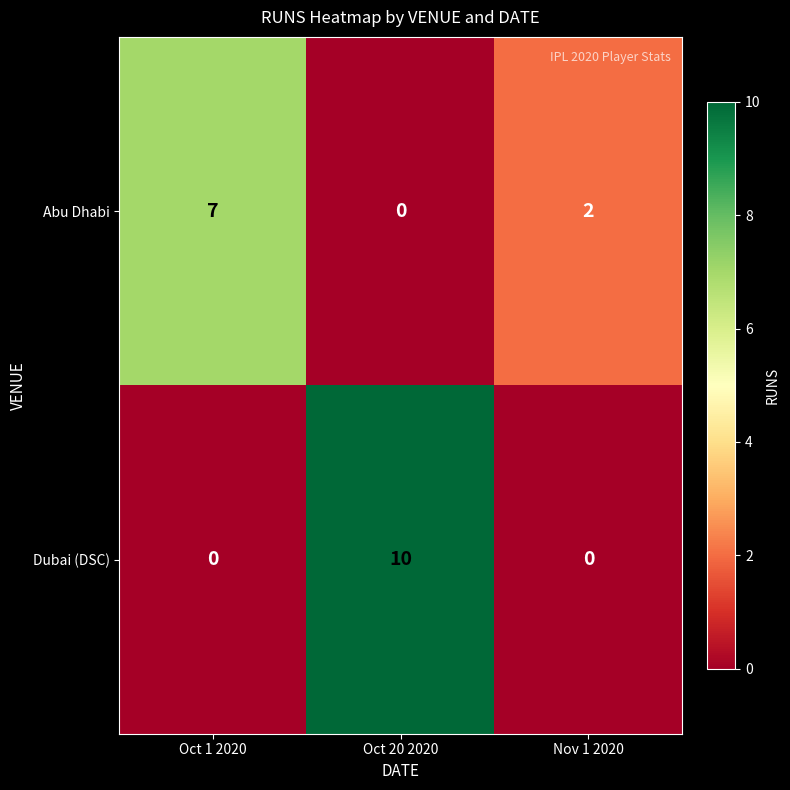

Reading left to right, list all the values displayed in this chart.

Abu Dhabi: 7	0	2
Dubai (DSC): 0	10	0